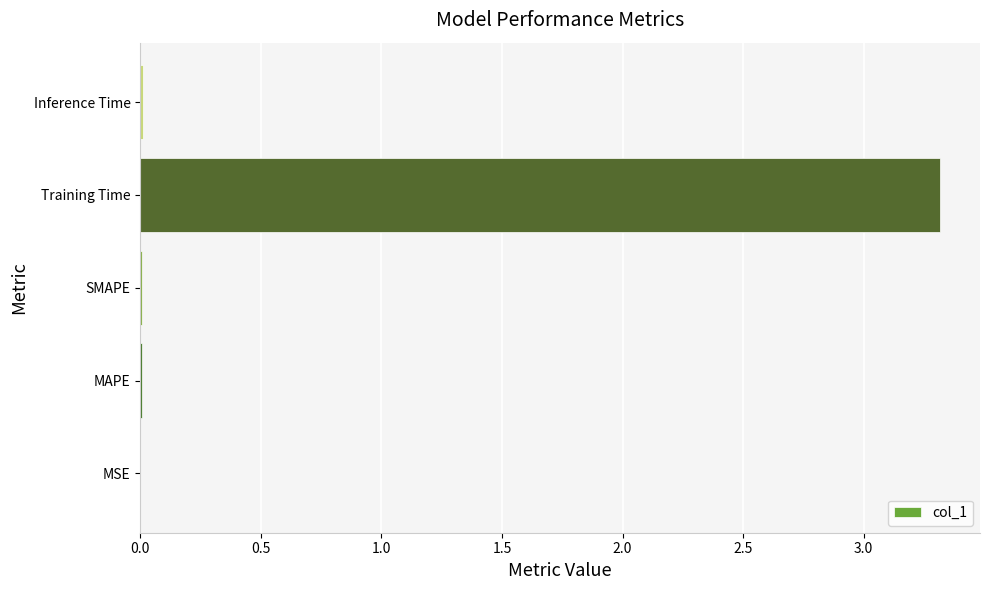

What is the sum of all values?

3.3